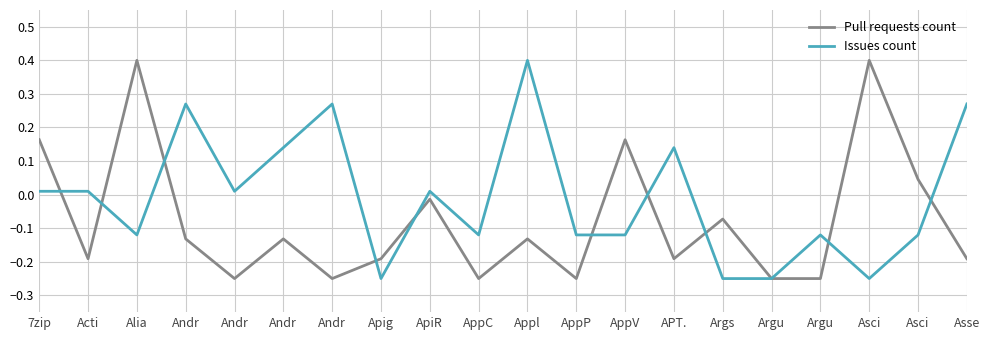

How many lines are shown in the chart?

2